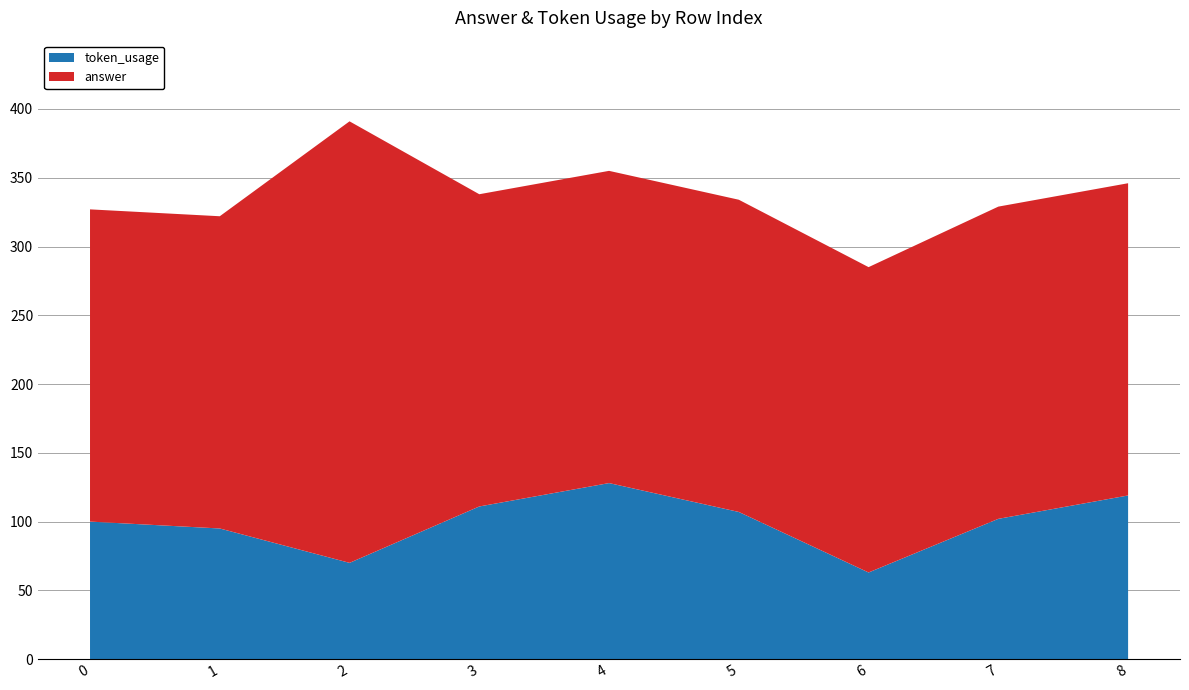

Reading right to left, list all the values displayed in this chart.

token_usage: 119	102	63	107	128	111	70	95	100
answer: 227	227	222	227	227	227	321	227	227